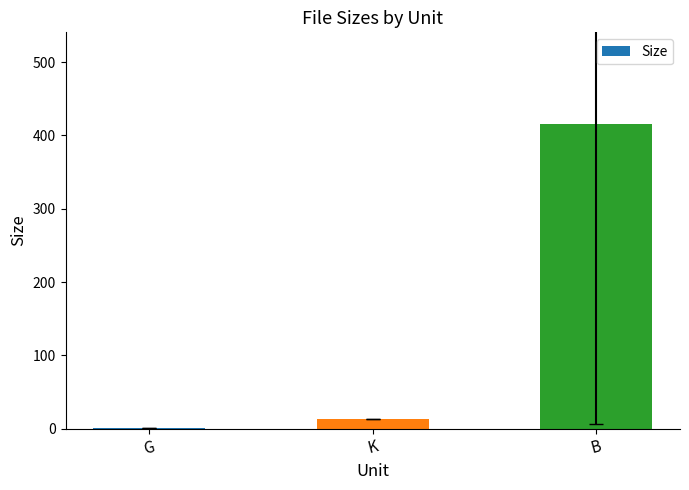

Are the bars horizontal?

No